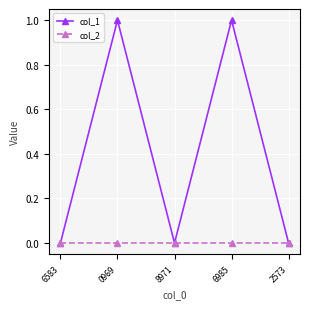

Which series has the largest total across all categories?

col_1